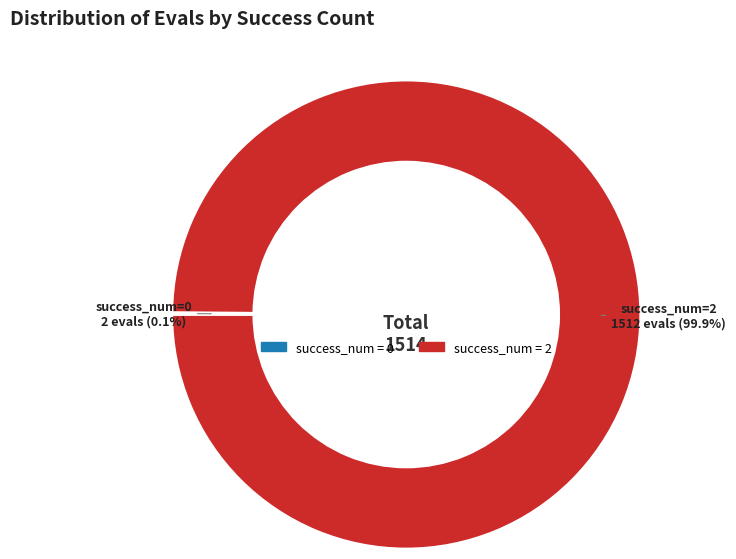

Does any single category account for the majority?

Yes